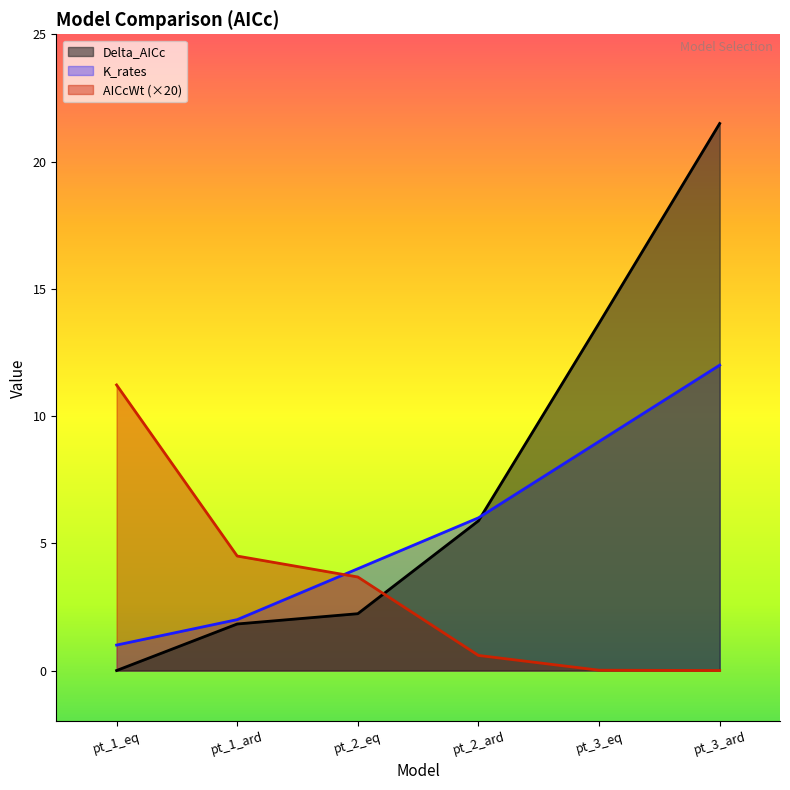

Reading left to right, extract all data points from this chart.

Delta_AICc: 0.0	1.8	2.2	5.9	13.6	21.5
AICcWt: 11.2	4.5	3.7	0.6	0.0	0.0
K_rates: 1.0	2.0	4.0	6.0	9.0	12.0